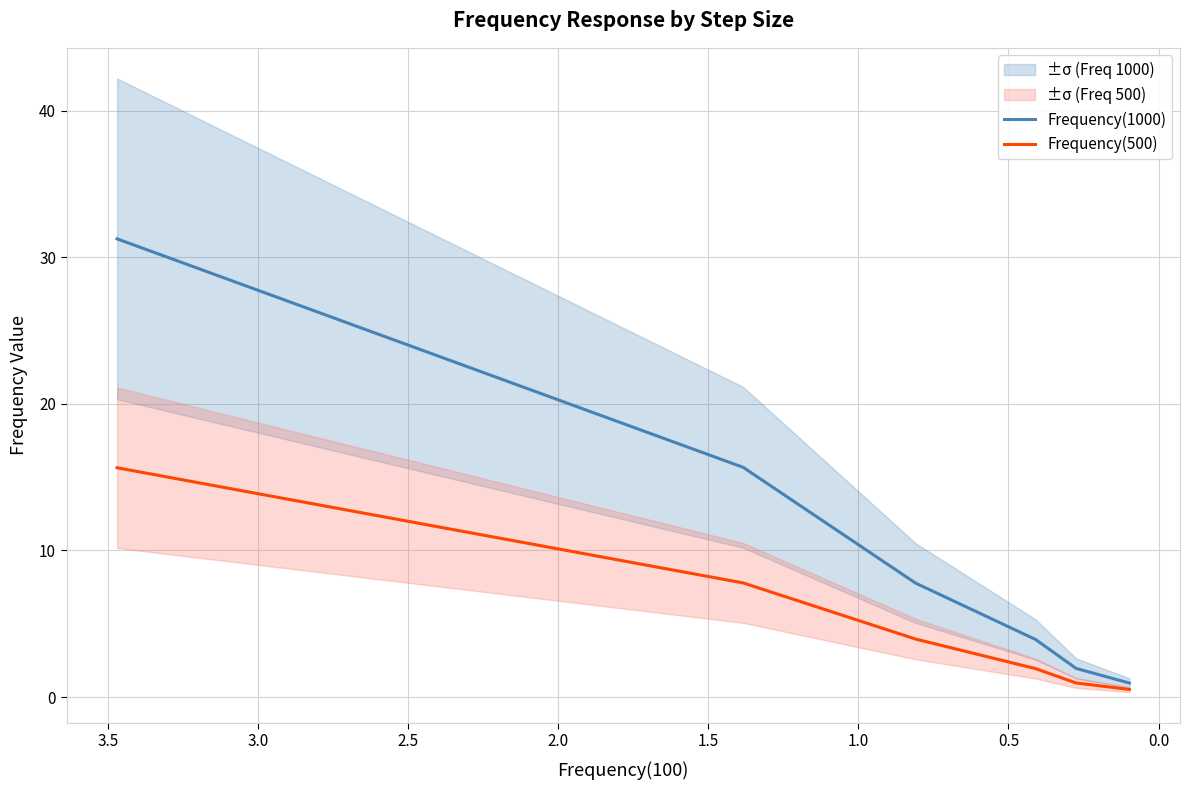

List the series in order of their overall mean, lowest first.

Frequency(500), Frequency(1000)